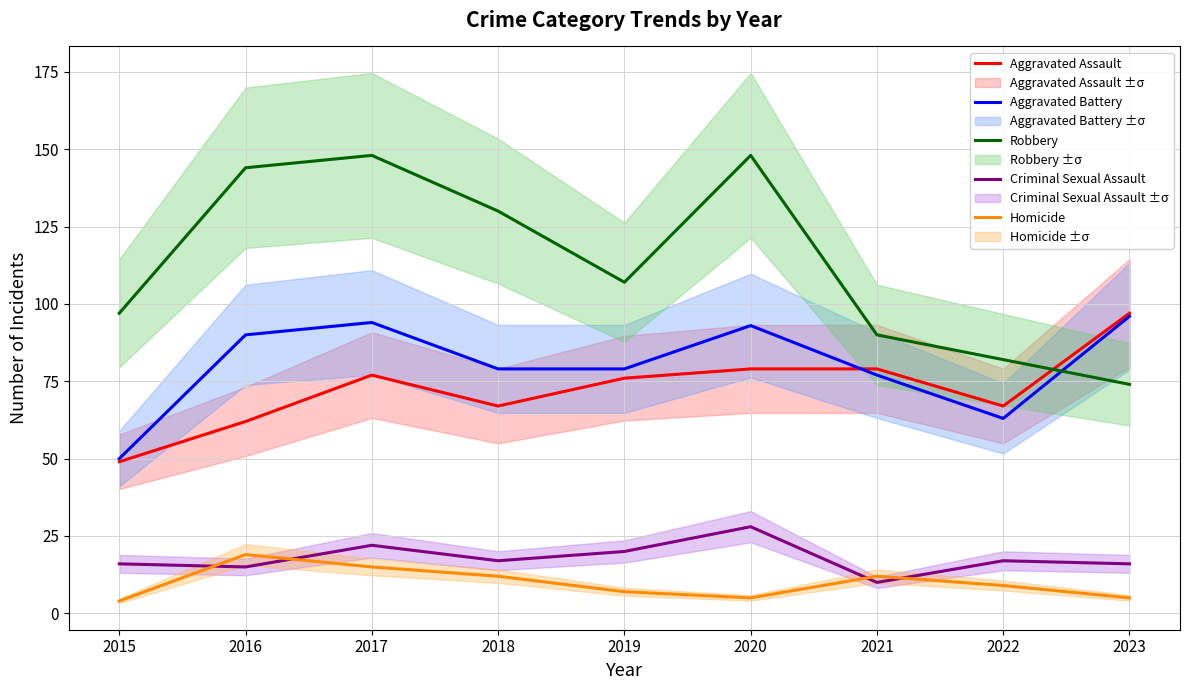

Is it true that Aggravated Assault equals 41 at 2017?

False